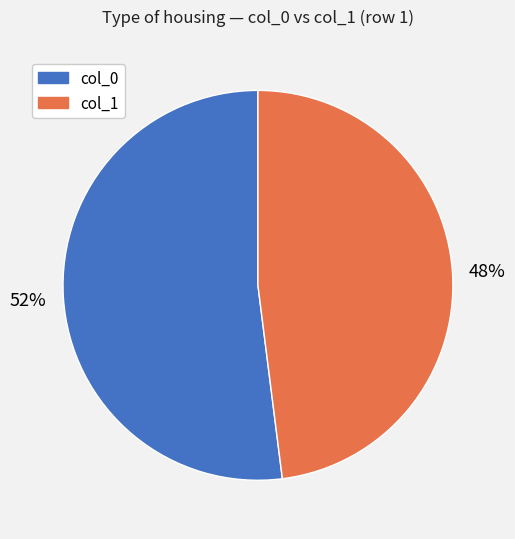

Rank the categories by value from lowest to highest.

col_1, col_0